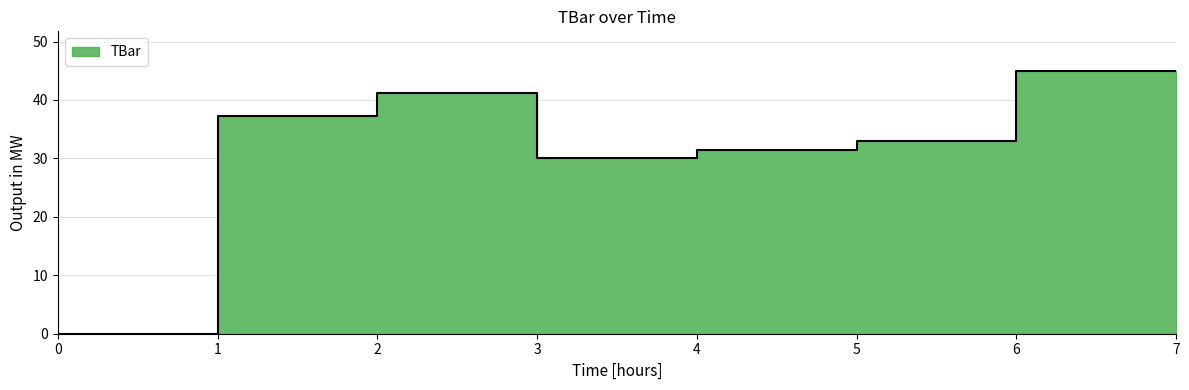

What is the greatest value displayed?

45.0